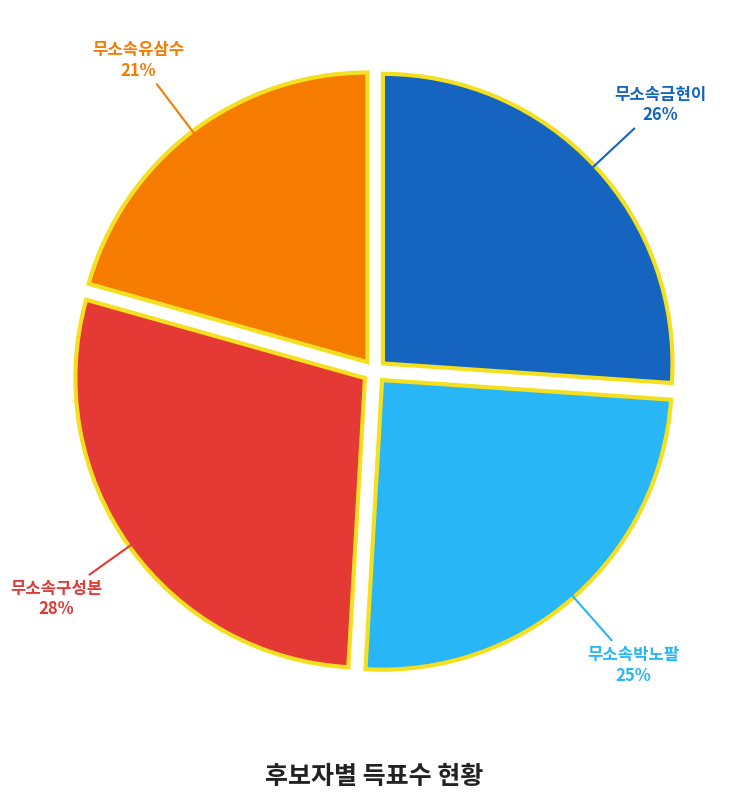

To the nearest percent, what portion does 무소속금현이 represent?

26%